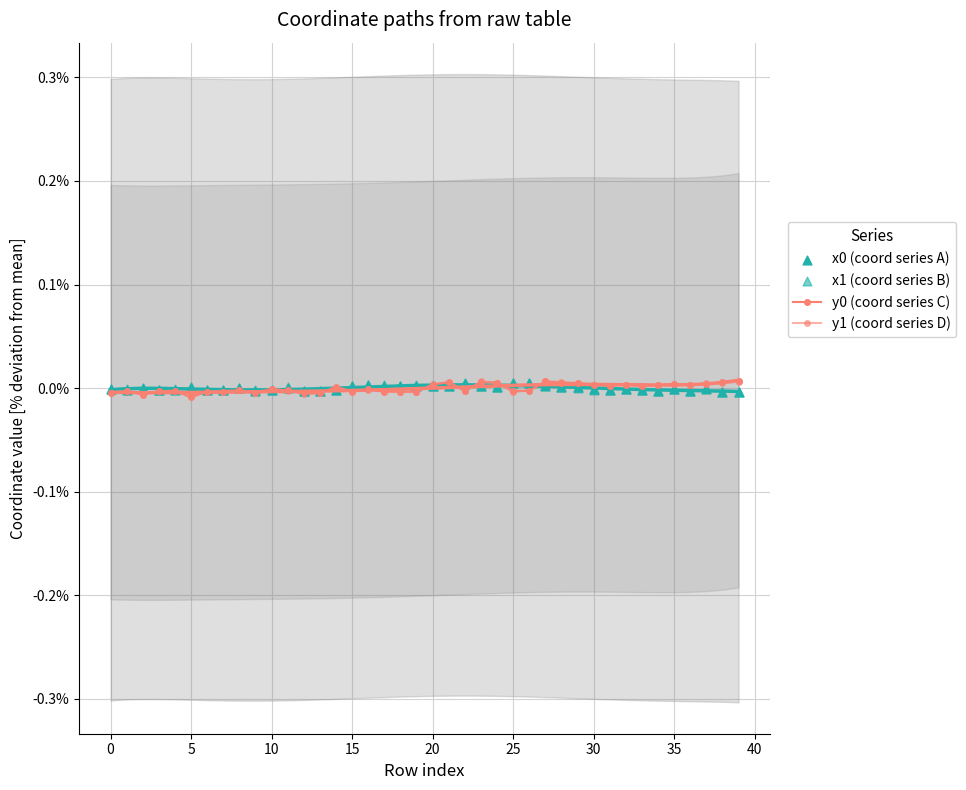

At which category is the sum across all series the highest?

27